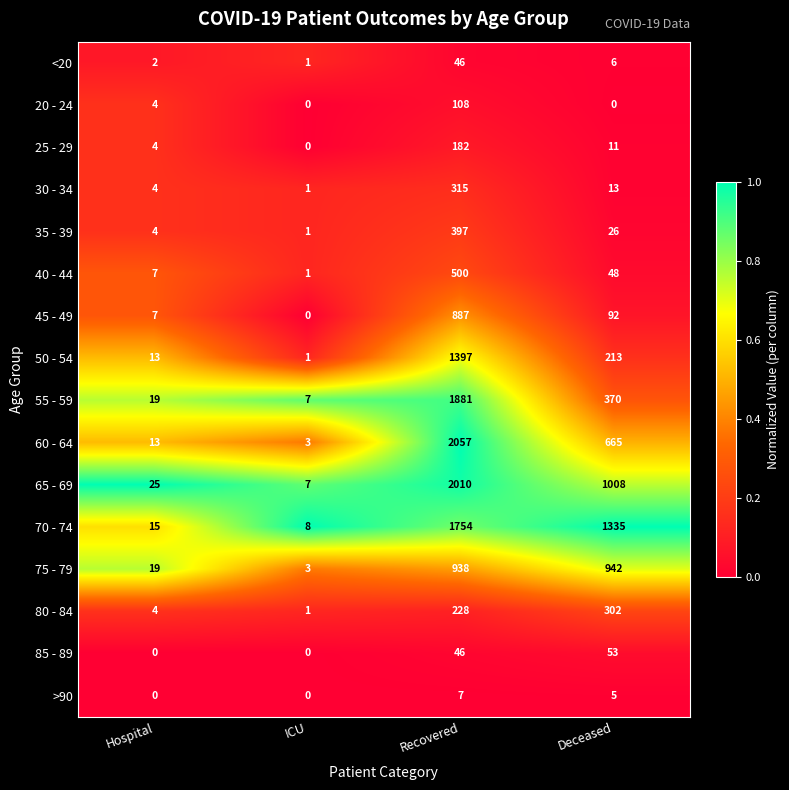

List the labels in order of 65 - 69 value, smallest first.

ICU, Hospital, Deceased, Recovered